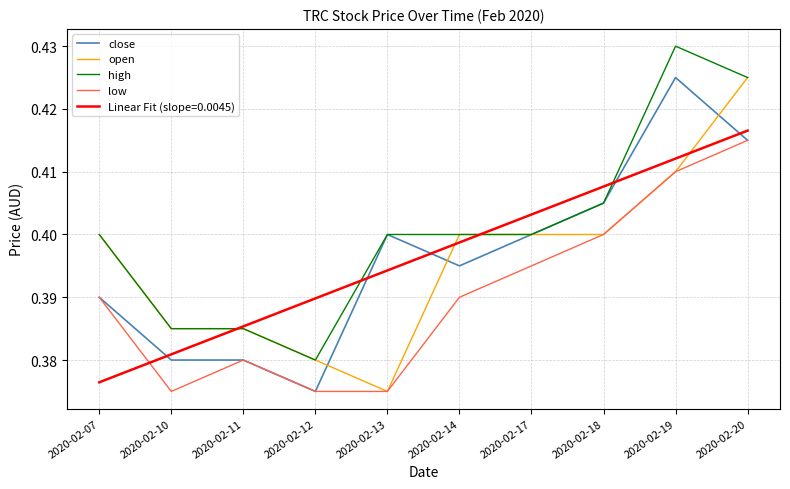

At which label is open closest to 0?

2020-02-13